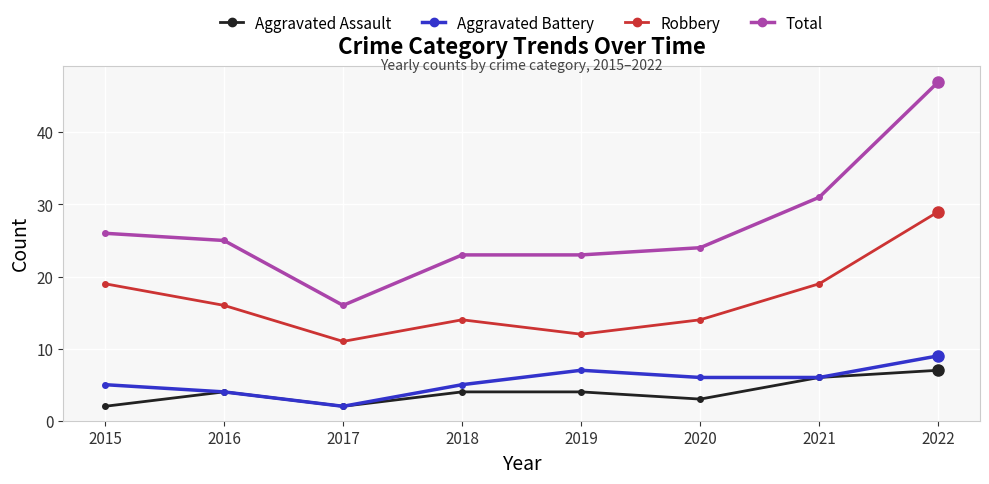

Where is the first local maximum for Robbery?

2018